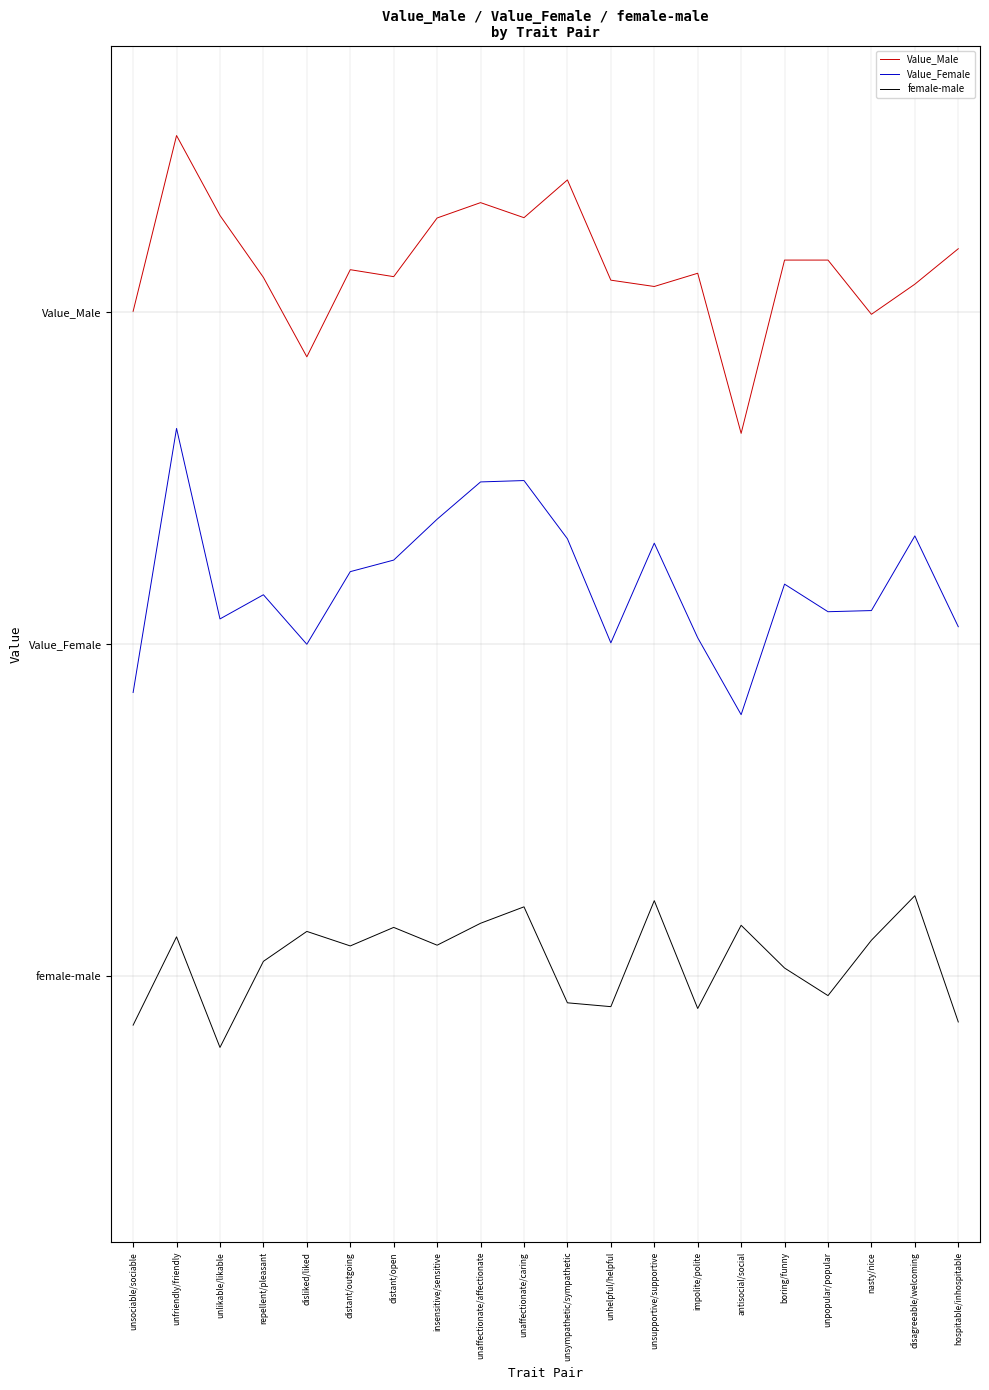

At which category is the sum across all series the highest?

unfriendly/friendly